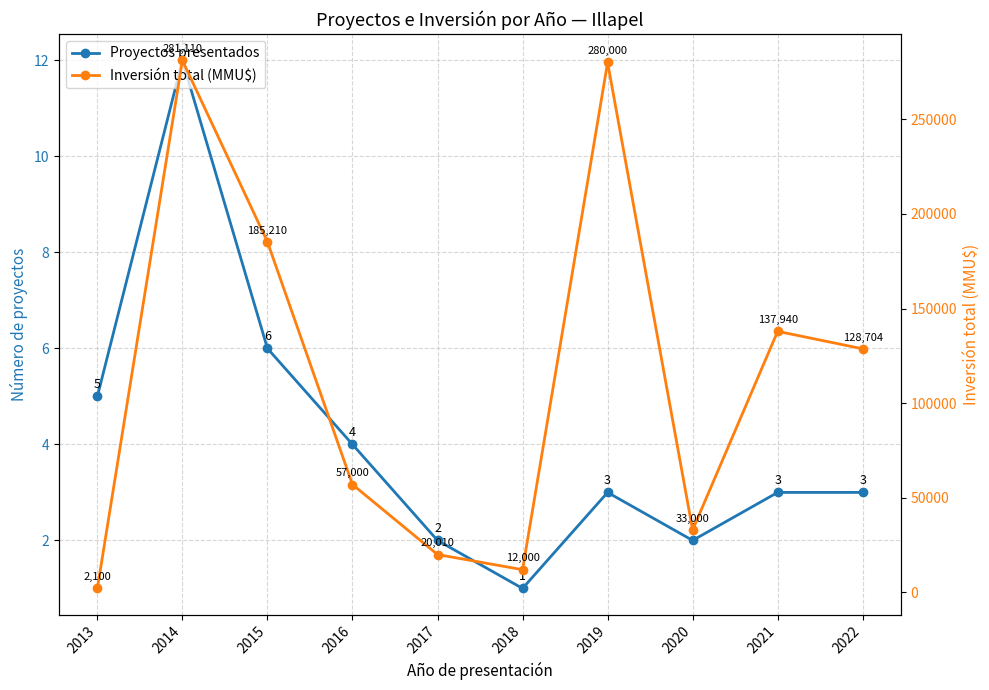

At how many categories does at least one series exceed 184399?

3